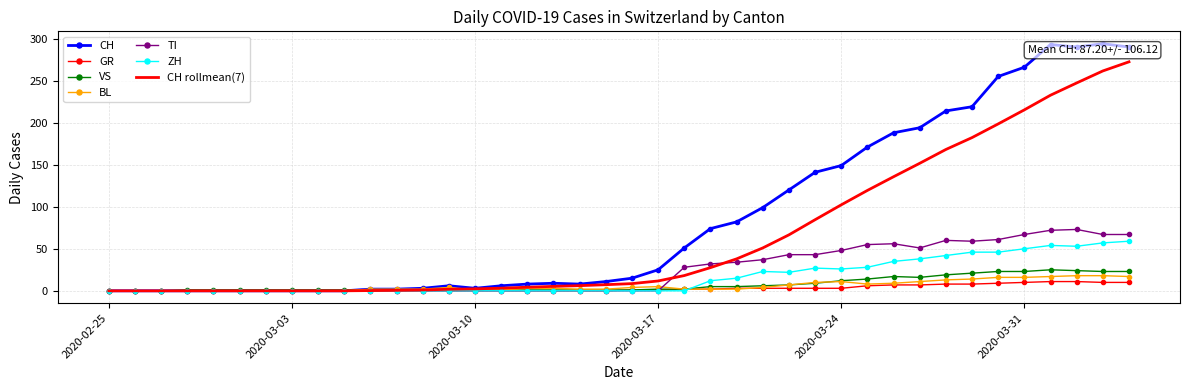

What is the maximum value shown in the chart?

294.0